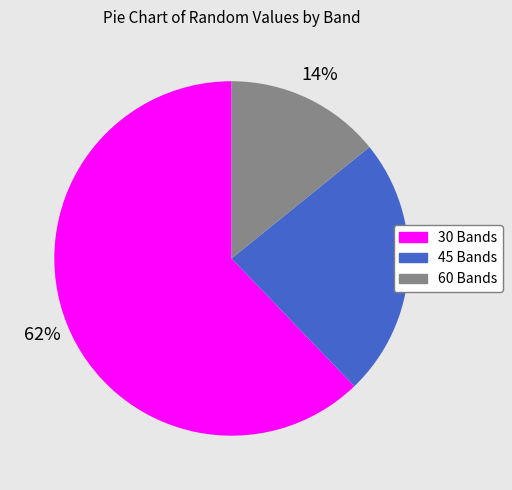

How many slices are in this pie chart?

3